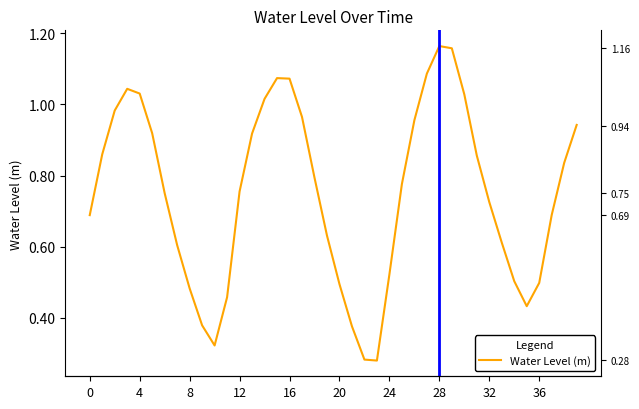

What is the smallest value displayed?

0.3